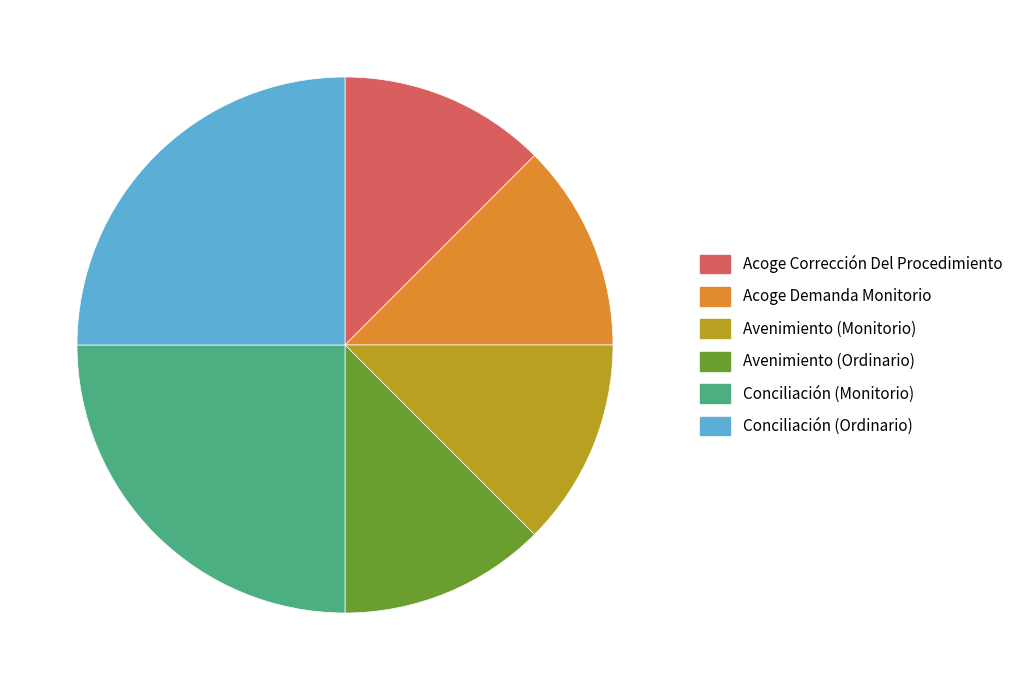

Does Avenimiento (Ordinario) represent more than half of the total?

No